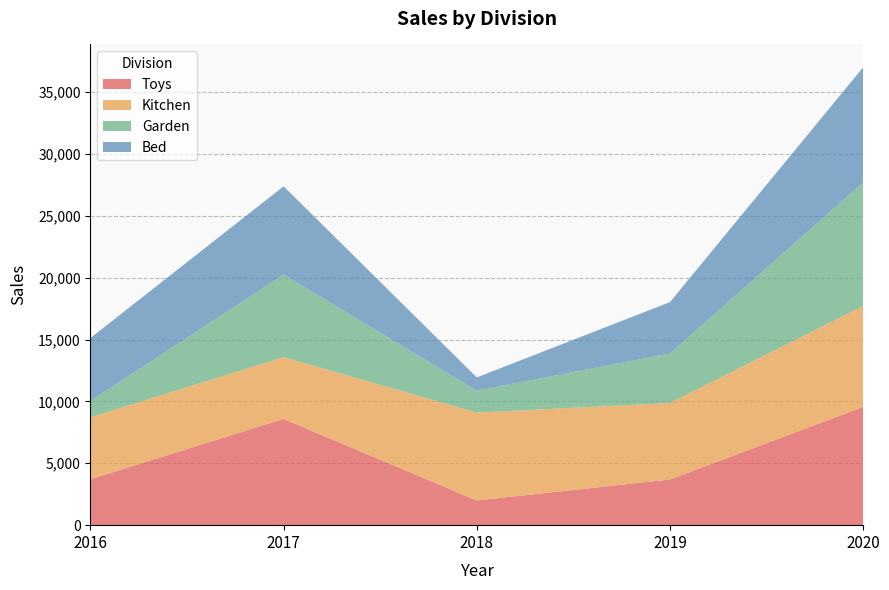

Reading left to right, what are all the values shown in this chart?

Toys: 3718	8577	1993	3690	9553
Kitchen: 5000	5000	7105	6185	8157
Garden: 1320	6676	1771	4000	9983
Bed: 5085	7125	1069	4145	9299